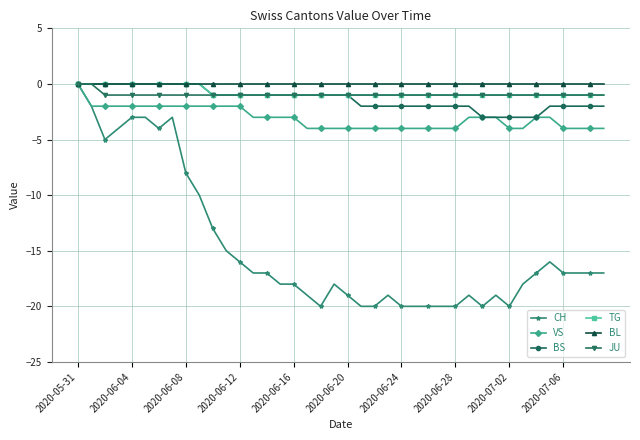

What is the minimum value shown in the chart?

-20